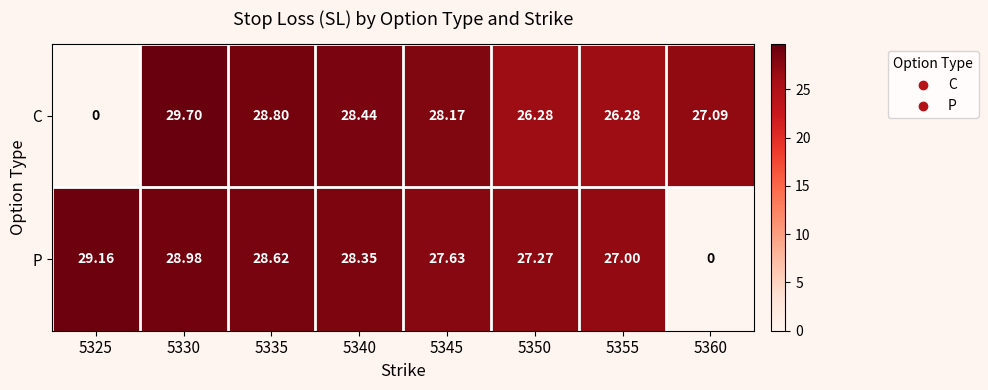

Which series has the largest range (max minus min)?

C